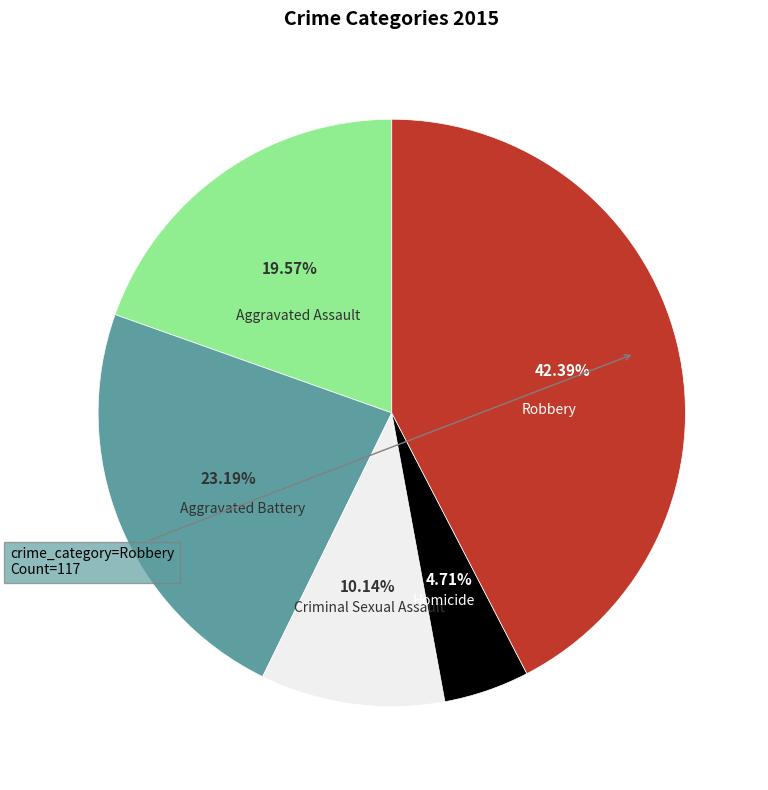

True or false: Robbery accounts for 42% of the total.

True